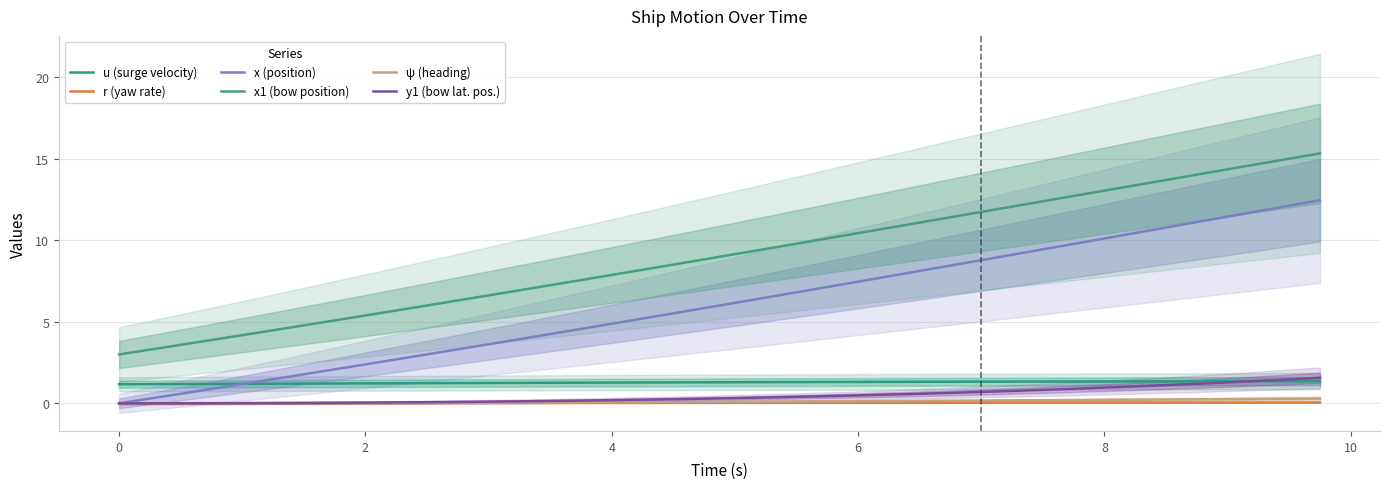

Does the chart display data point markers on the line(s)?

No